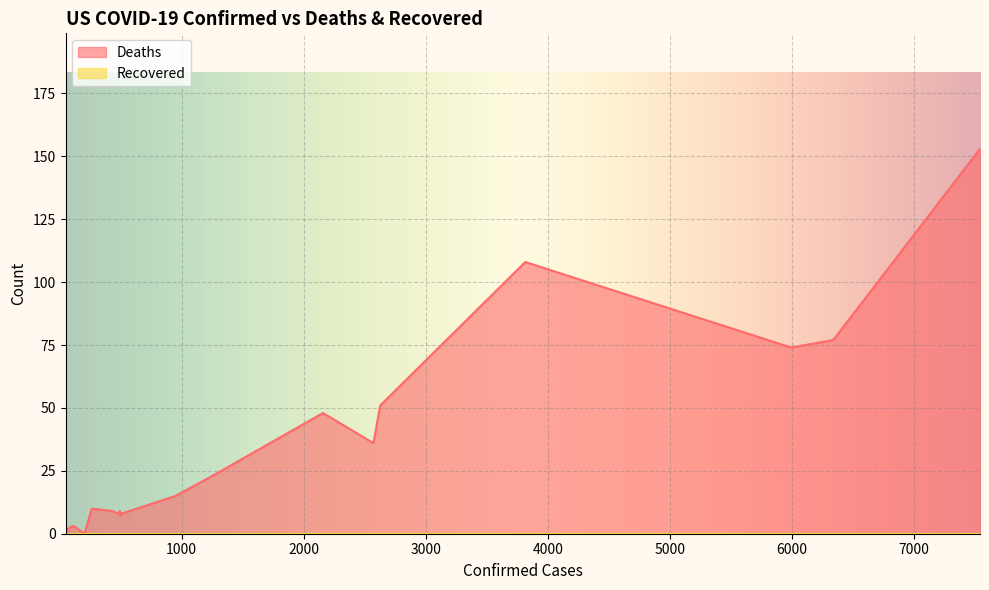

At how many categories does at least one series exceed 46?

6